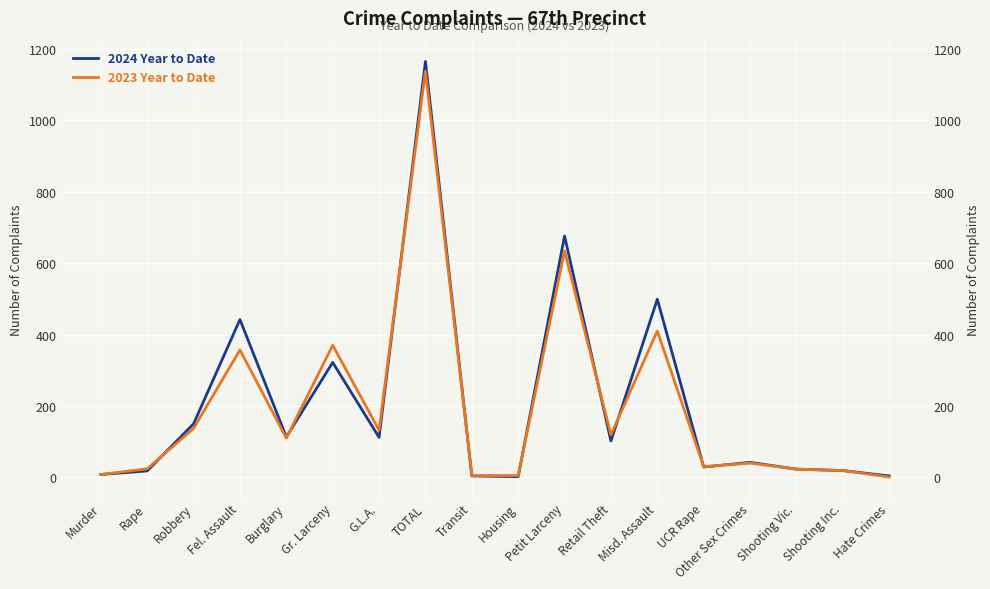

At which label does 2024 Year to Date first exceed 102?

Robbery